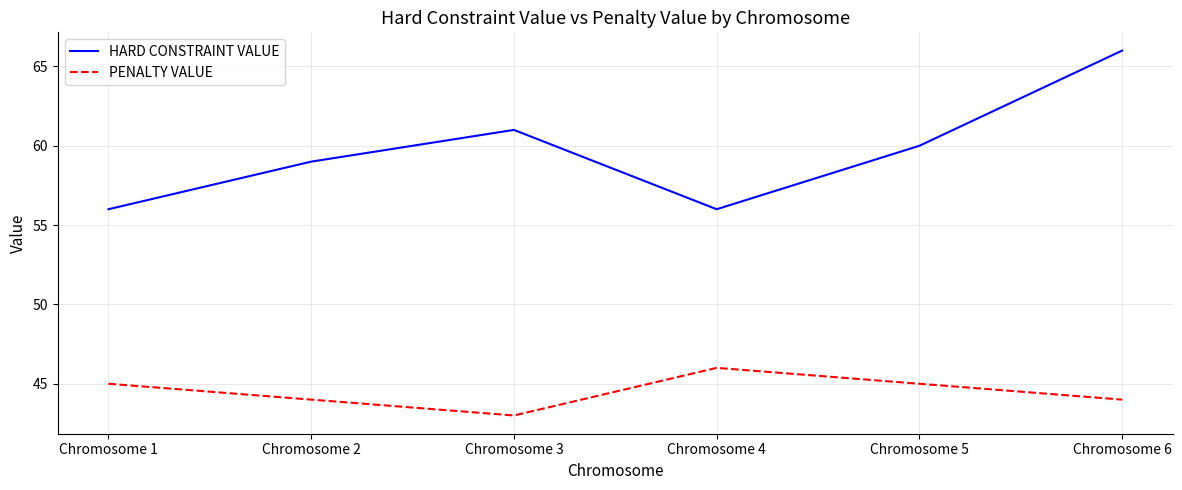

What is the difference between the highest and lowest values at Chromosome 4?

10